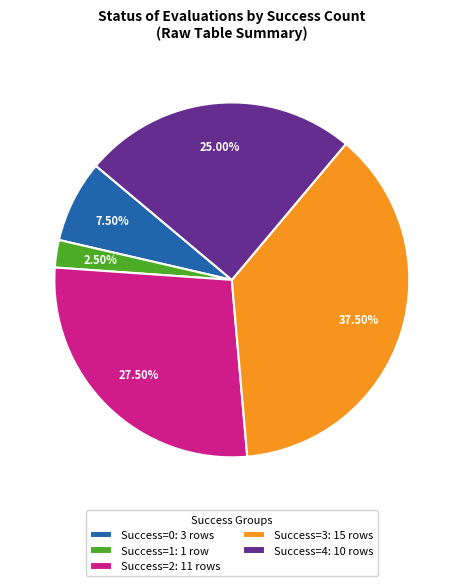

Does any single category account for the majority?

No